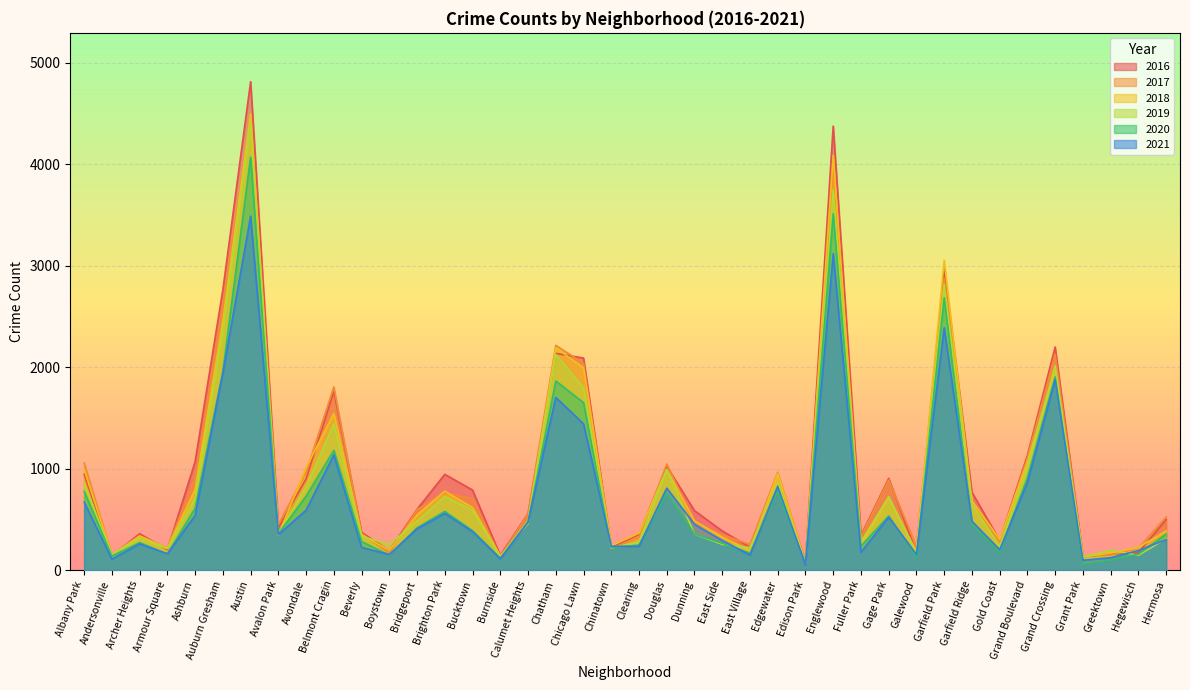

What is the minimum value shown in the chart?

52